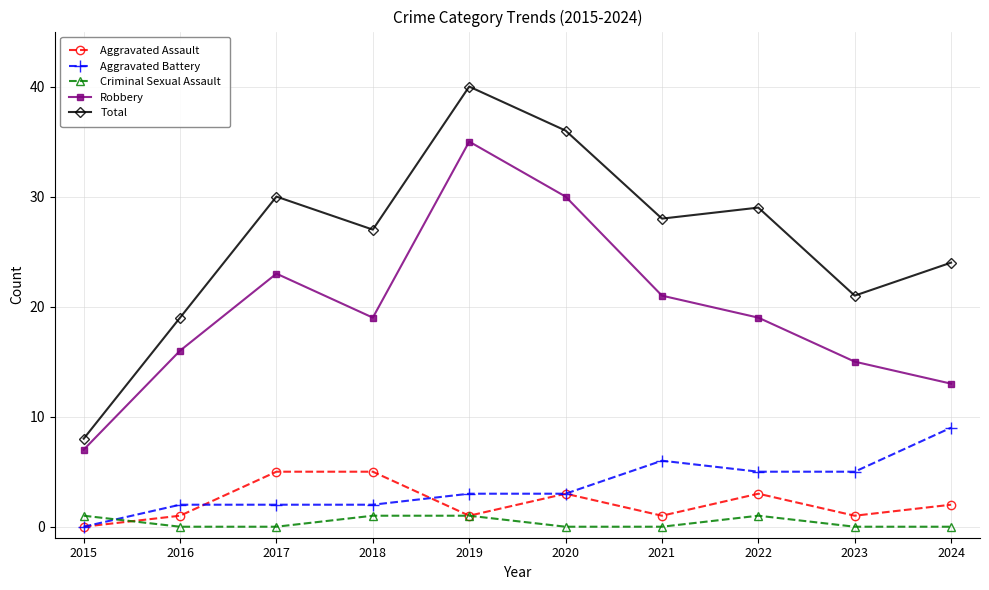

At which category is the sum across all series the highest?

2019